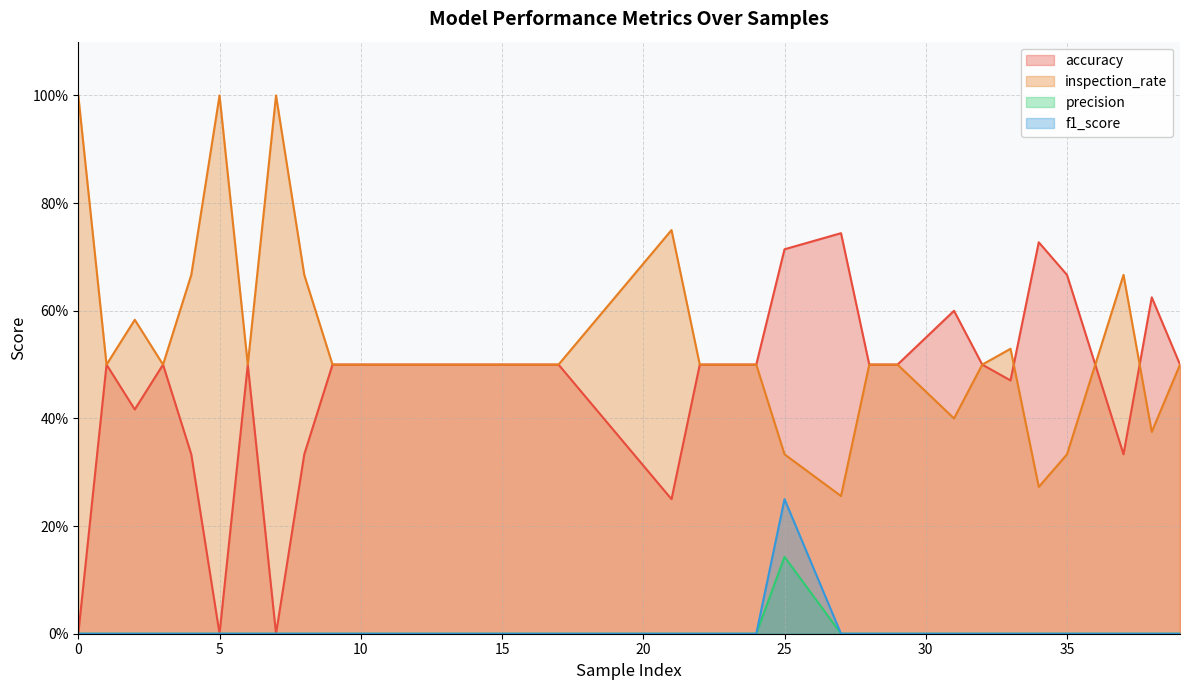

Rank the series at 29 from highest to lowest value.

accuracy, inspection_rate, precision, f1_score